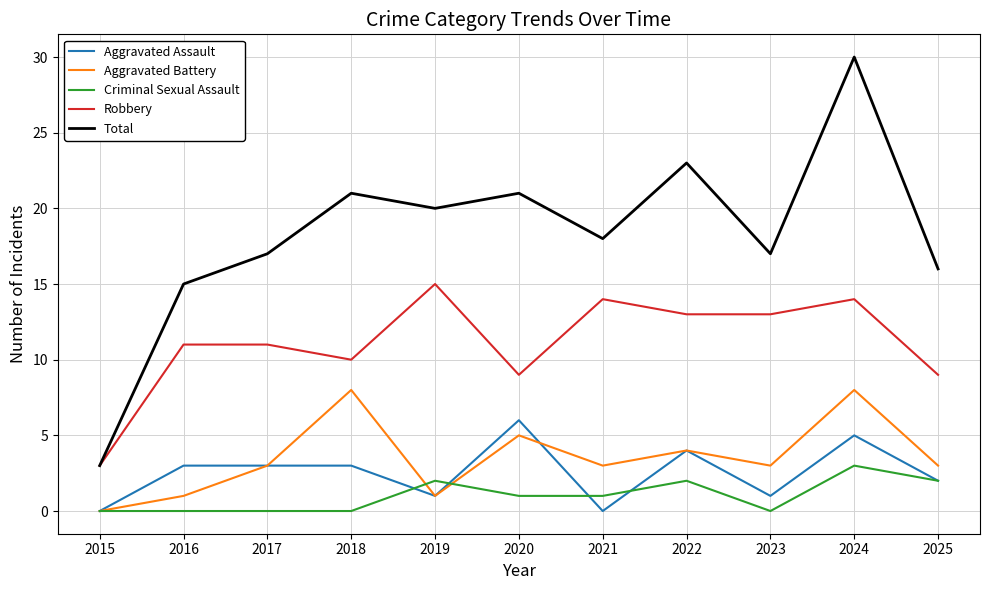

True or false: Criminal Sexual Assault and Total cross at least once.

False